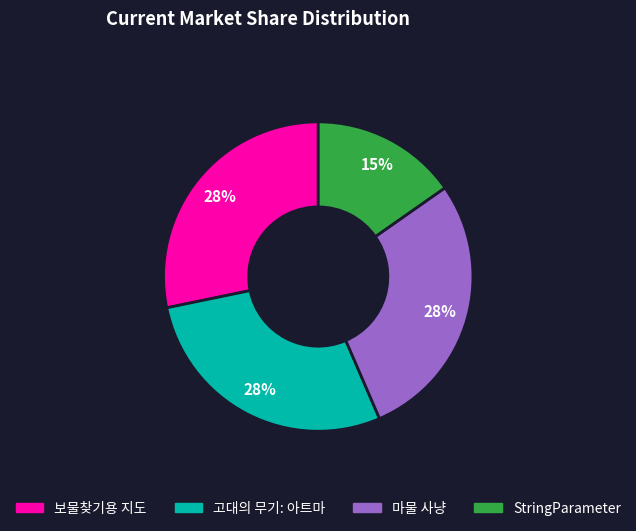

Does any single category account for the majority?

No